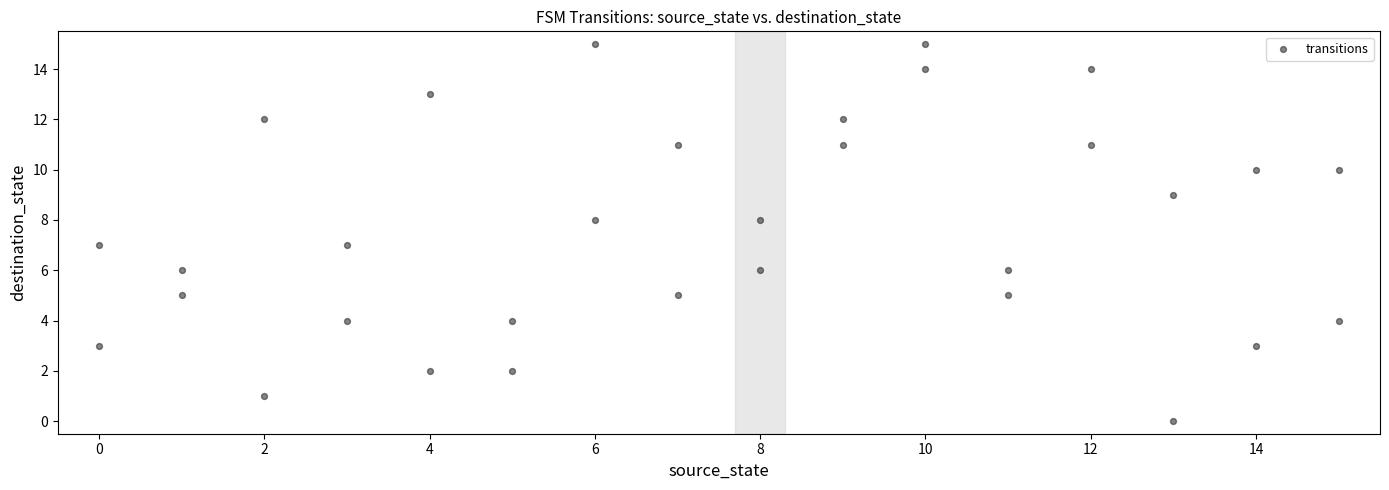

What is the range of Y values (max minus min)?

15